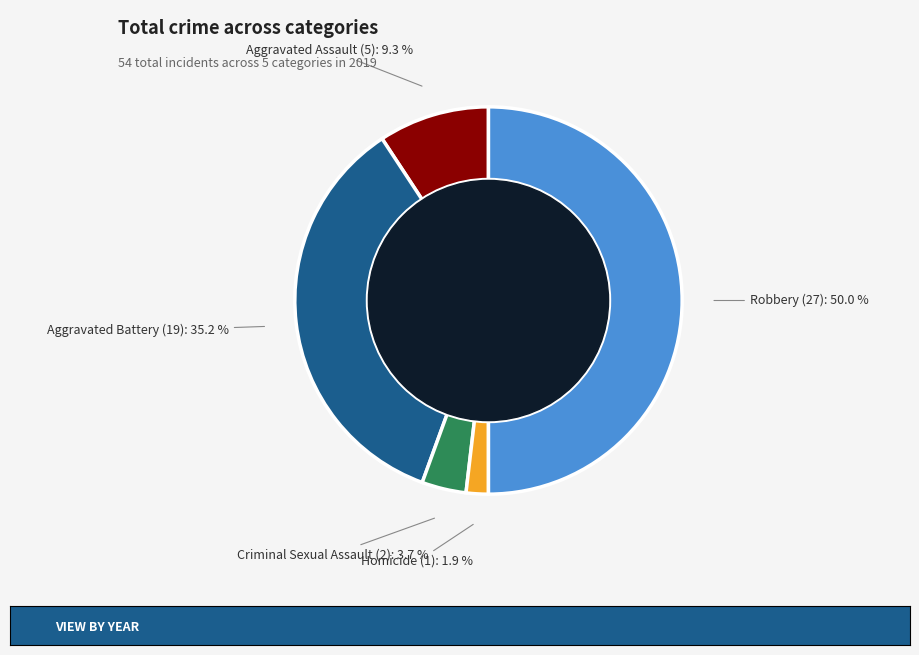

How many segments does this pie chart have?

5